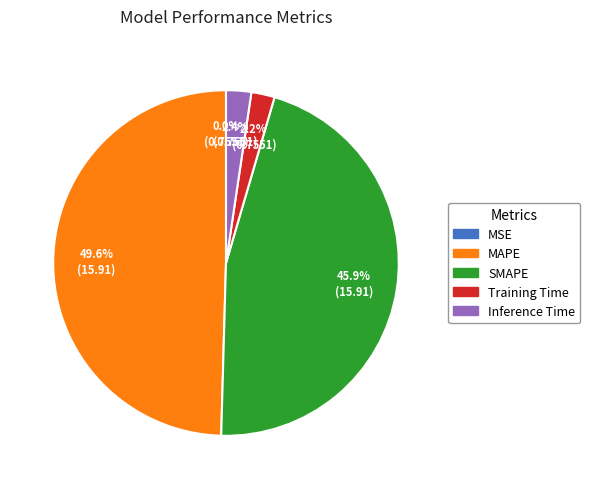

To the nearest percent, what is the difference between the largest and smallest slice percentages?

50%